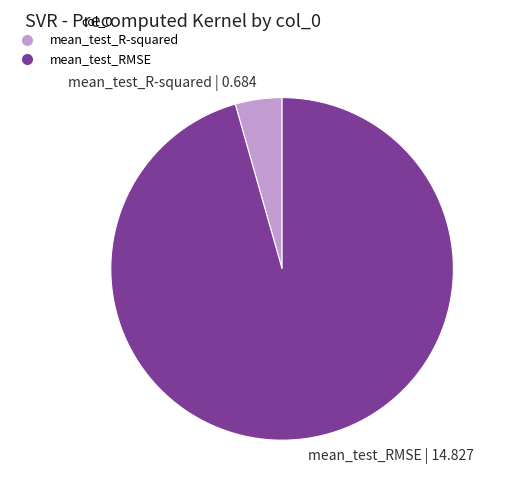

How many slices are in this pie chart?

2